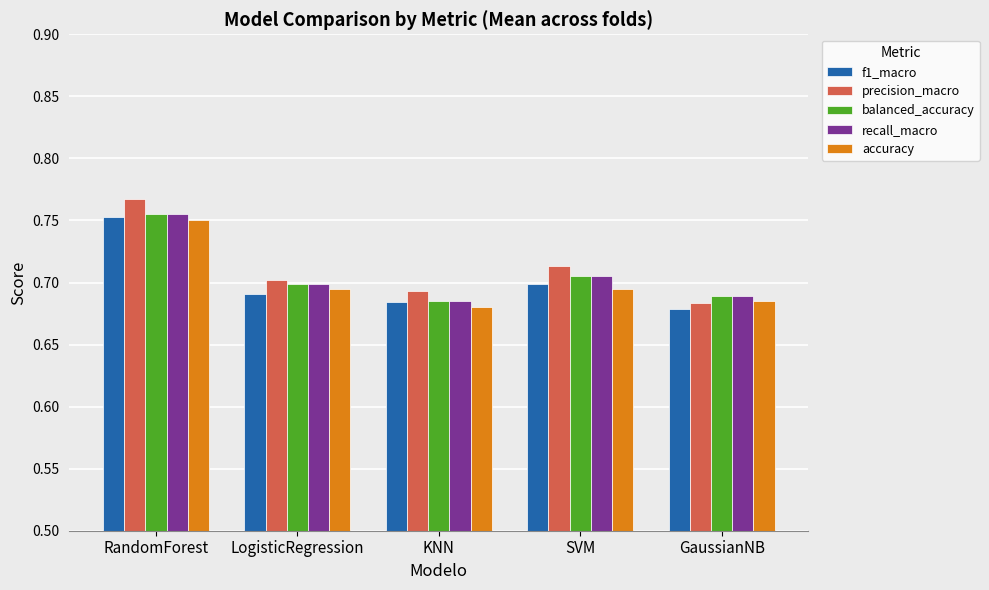

How many f1_macro values are between 0 and 1?

5